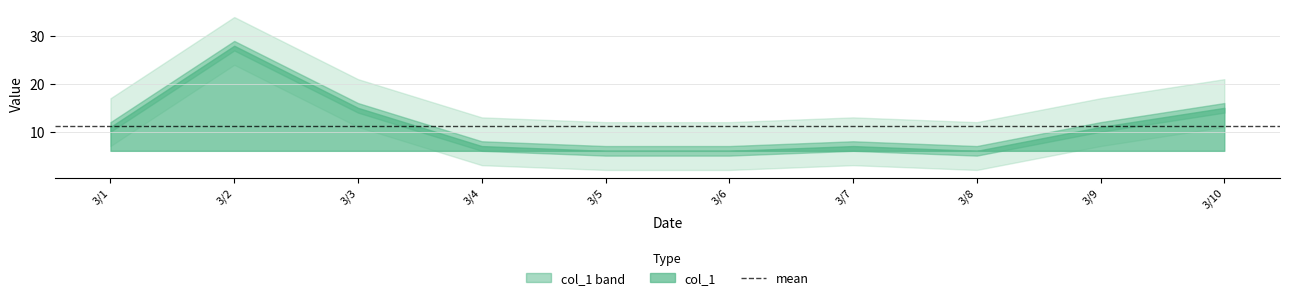

Where is the data nearest to the value 17?

3/3/2021